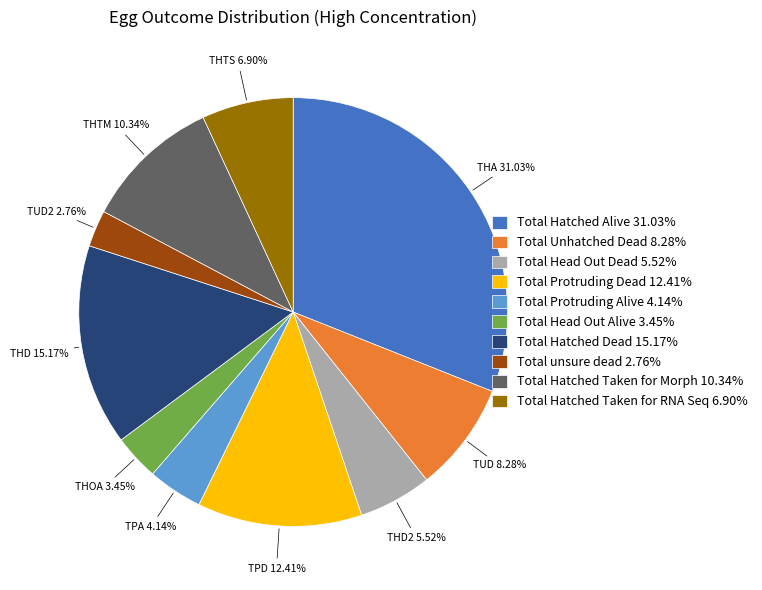

Is it true that Total Protruding Alive is 17% of the pie?

False